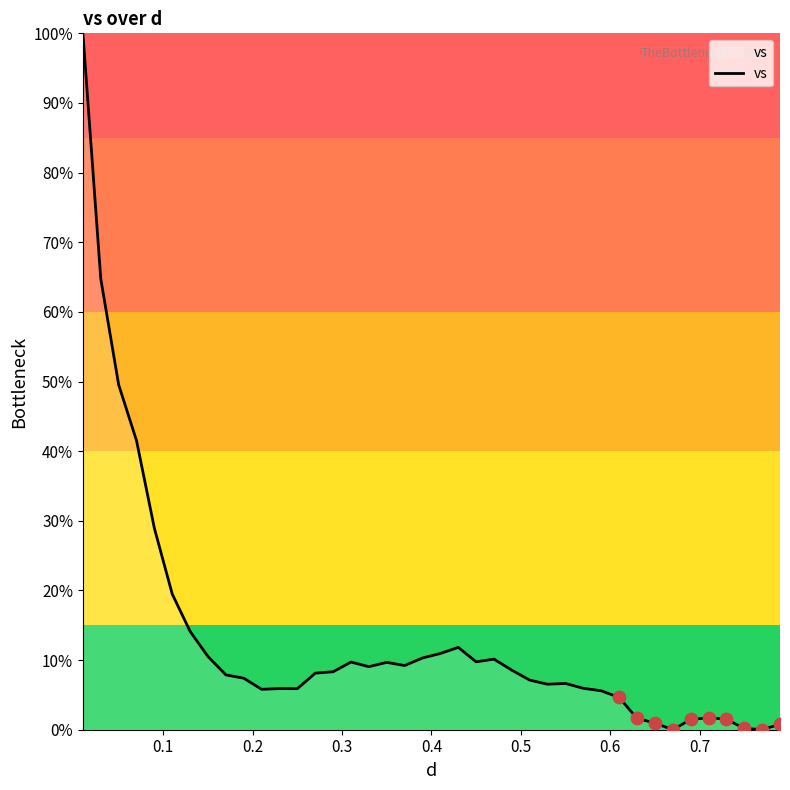

What is the maximum value shown in the chart?

100.0